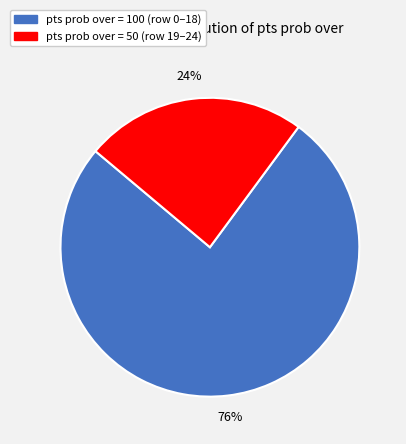

To the nearest percent, what is the average slice percentage?

50%